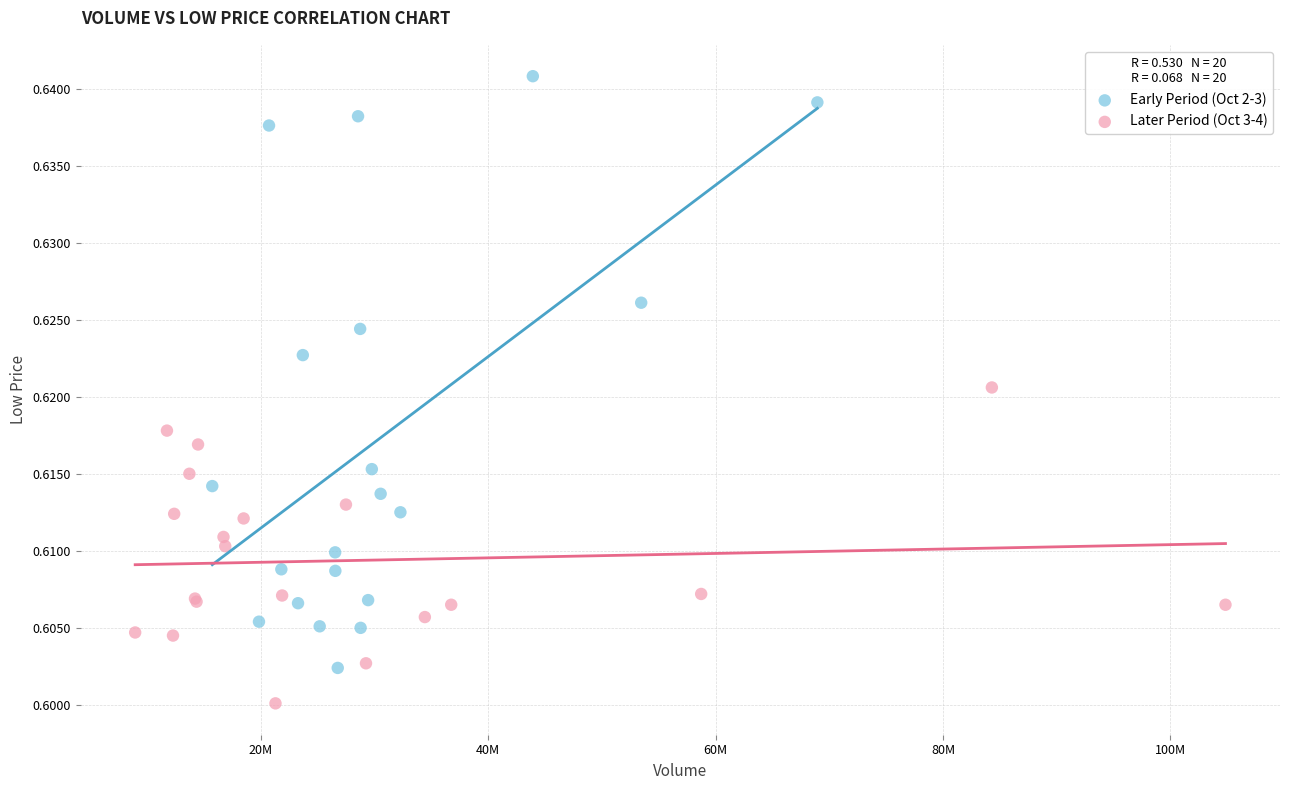

Which series reaches the maximum Y coordinate?

Early Period (Oct 2-3)